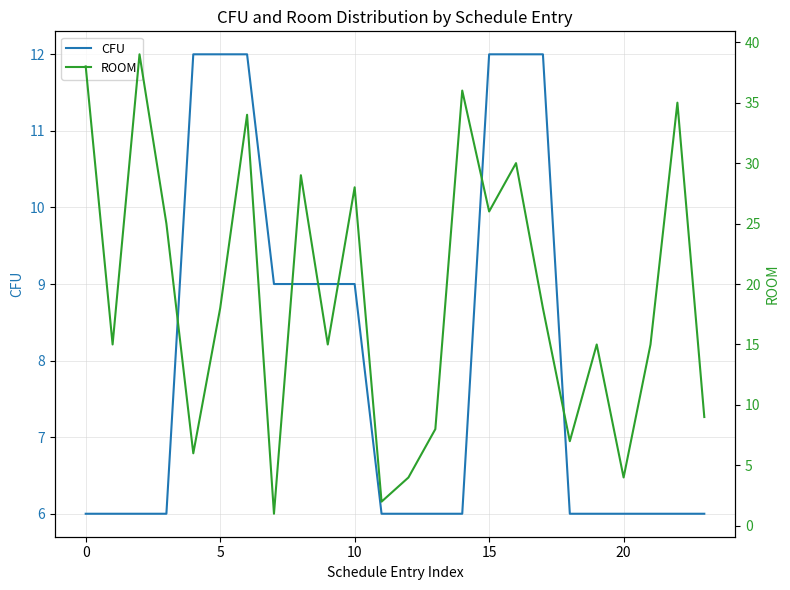

What is the minimum value for CFU?

6